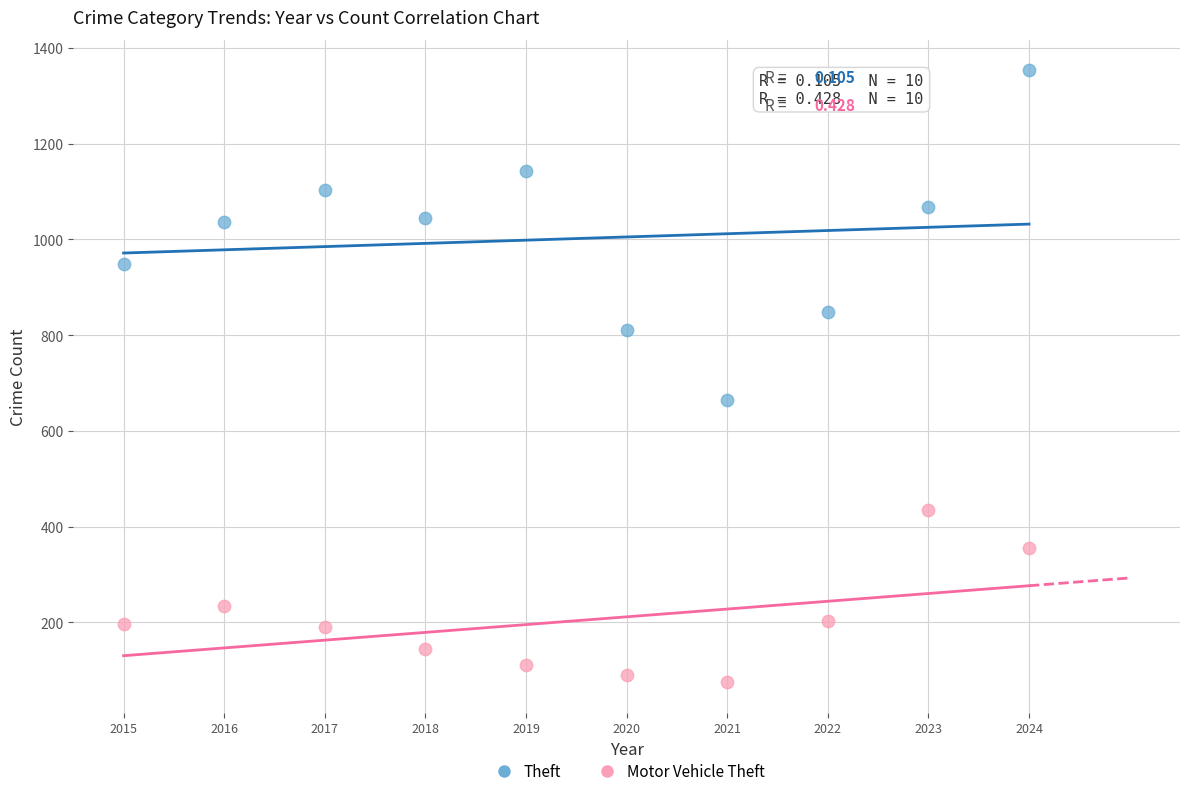

Across all series, what Y value is closest to 714?

664